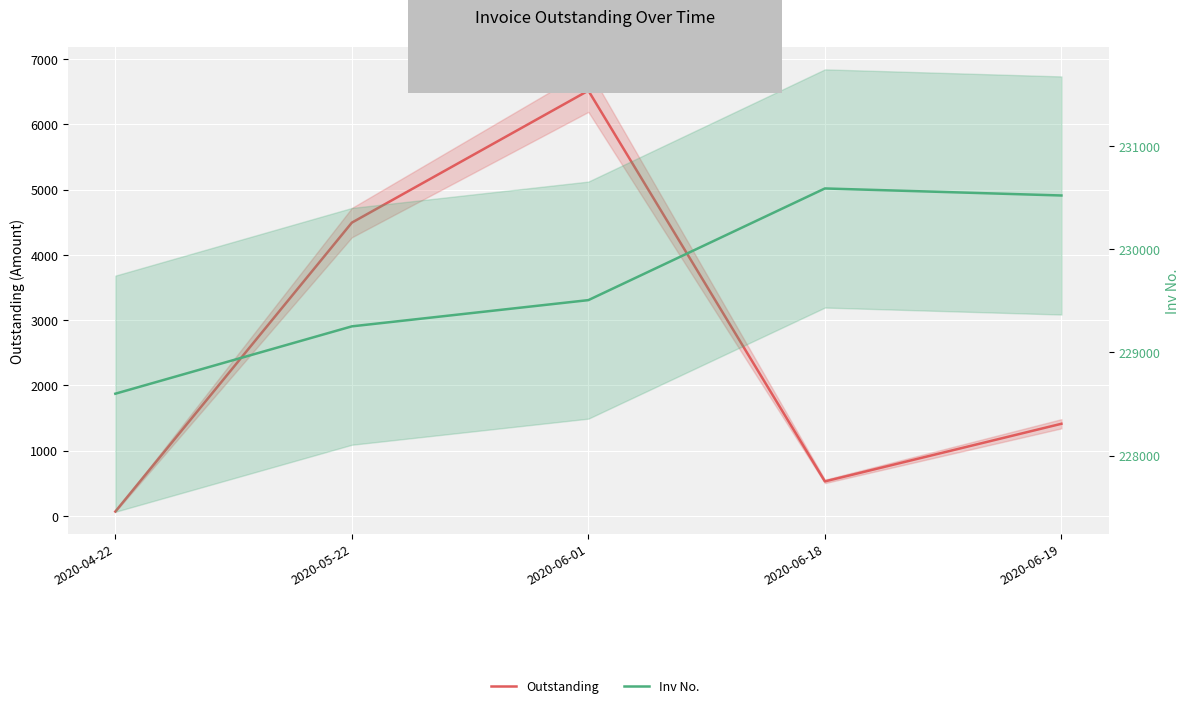

Reading right to left, extract all data points from this chart.

Outstanding: 1412.4	529.6	6516.3	4494.0	67.4
Inv No.: 230519.0	230587.0	229506.0	229252.0	228600.0